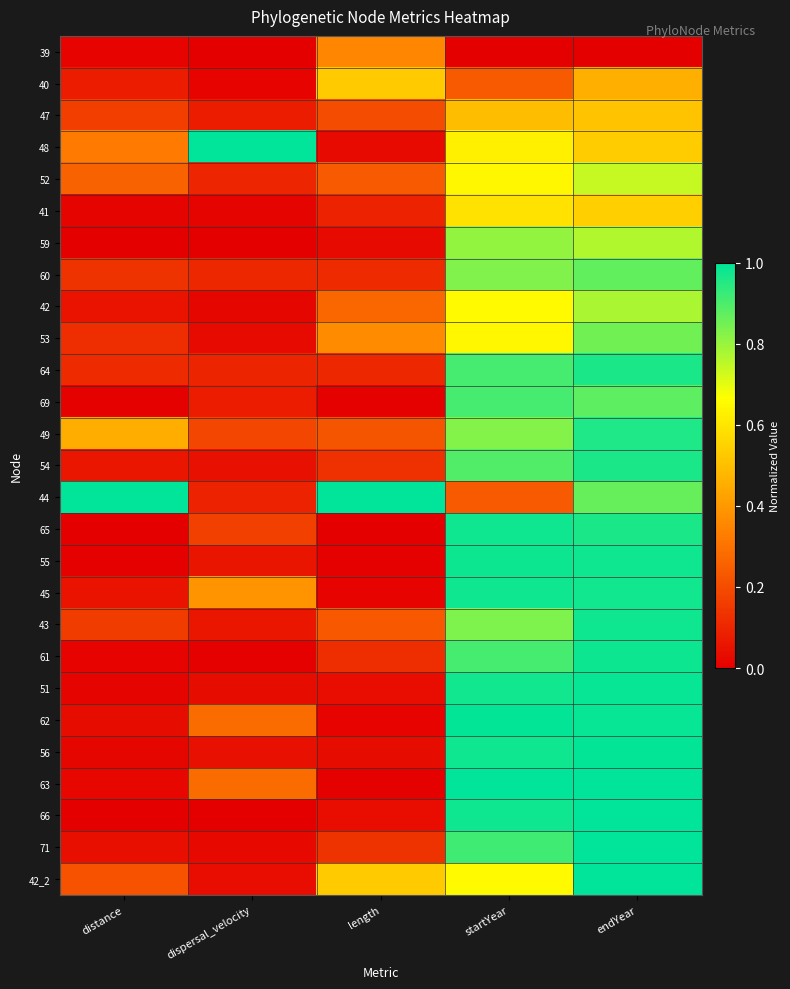

Reading left to right, extract all data points from this chart.

39: distance=0.0	dispersal_velocity=0.0	length=0.4	startYear=0.0	endYear=0.0
40: distance=0.1	dispersal_velocity=0.0	length=0.5	startYear=0.2	endYear=0.5
47: distance=0.2	dispersal_velocity=0.1	length=0.2	startYear=0.5	endYear=0.5
48: distance=0.3	dispersal_velocity=1.0	length=0.0	startYear=0.6	endYear=0.5
52: distance=0.3	dispersal_velocity=0.1	length=0.2	startYear=0.6	endYear=0.7
41: distance=0.0	dispersal_velocity=0.0	length=0.1	startYear=0.6	endYear=0.5
59: distance=0.0	dispersal_velocity=0.0	length=0.0	startYear=0.8	endYear=0.8
60: distance=0.1	dispersal_velocity=0.1	length=0.1	startYear=0.8	endYear=0.9
42: distance=0.1	dispersal_velocity=0.0	length=0.3	startYear=0.7	endYear=0.8
53: distance=0.1	dispersal_velocity=0.0	length=0.4	startYear=0.6	endYear=0.9
64: distance=0.1	dispersal_velocity=0.1	length=0.1	startYear=0.9	endYear=1.0
69: distance=0.0	dispersal_velocity=0.1	length=0.0	startYear=0.9	endYear=0.9
49: distance=0.5	dispersal_velocity=0.2	length=0.2	startYear=0.8	endYear=1.0
54: distance=0.1	dispersal_velocity=0.0	length=0.1	startYear=0.9	endYear=1.0
44: distance=1.0	dispersal_velocity=0.1	length=1.0	startYear=0.2	endYear=0.9
65: distance=0.0	dispersal_velocity=0.2	length=0.0	startYear=1.0	endYear=1.0
55: distance=0.0	dispersal_velocity=0.1	length=0.0	startYear=1.0	endYear=1.0
45: distance=0.1	dispersal_velocity=0.4	length=0.0	startYear=1.0	endYear=1.0
43: distance=0.2	dispersal_velocity=0.1	length=0.2	startYear=0.8	endYear=1.0
61: distance=0.0	dispersal_velocity=0.0	length=0.1	startYear=0.9	endYear=1.0
51: distance=0.0	dispersal_velocity=0.0	length=0.0	startYear=1.0	endYear=1.0
62: distance=0.0	dispersal_velocity=0.3	length=0.0	startYear=1.0	endYear=1.0
56: distance=0.0	dispersal_velocity=0.0	length=0.0	startYear=1.0	endYear=1.0
63: distance=0.0	dispersal_velocity=0.3	length=0.0	startYear=1.0	endYear=1.0
66: distance=0.0	dispersal_velocity=0.0	length=0.0	startYear=1.0	endYear=1.0
71: distance=0.0	dispersal_velocity=0.0	length=0.1	startYear=0.9	endYear=1.0
42_2: distance=0.2	dispersal_velocity=0.0	length=0.5	startYear=0.7	endYear=1.0